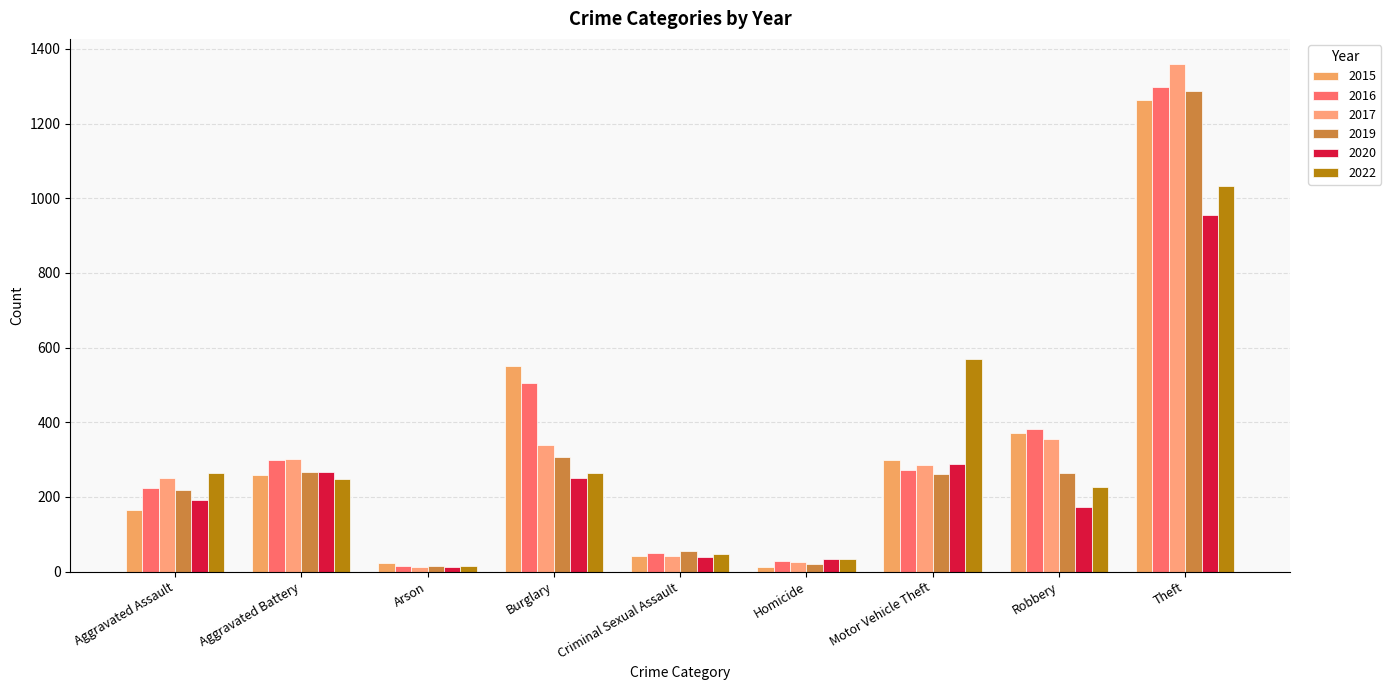

How many bars are there in total?

54